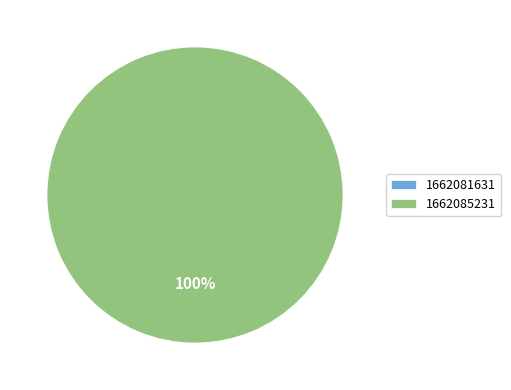

Rank the categories by value from highest to lowest.

1662085231, 1662081631